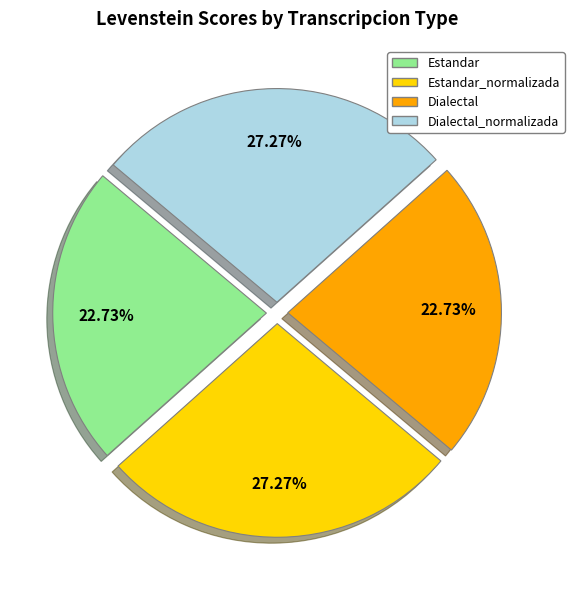

Is there any slice that represents more than half of the pie?

No